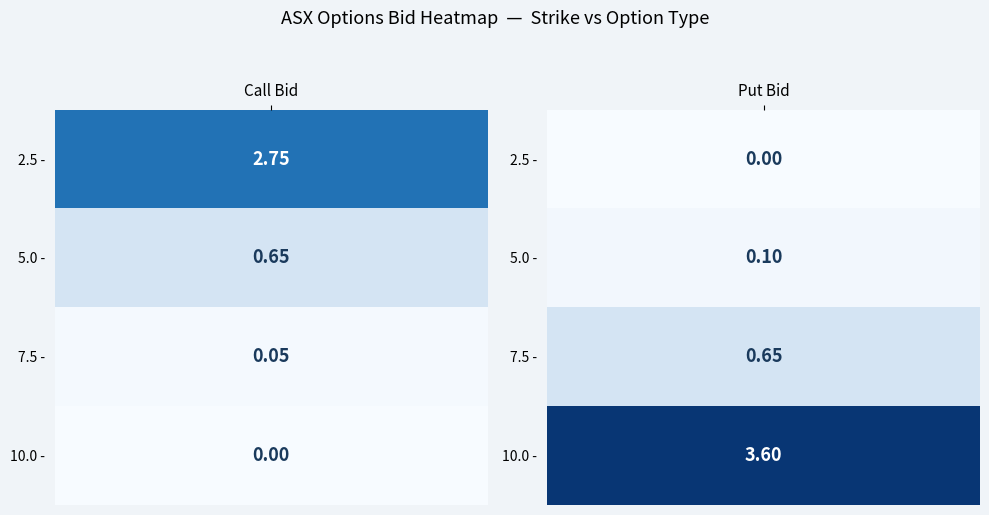

The value of Call at 2 is 0.0. True or false?

False